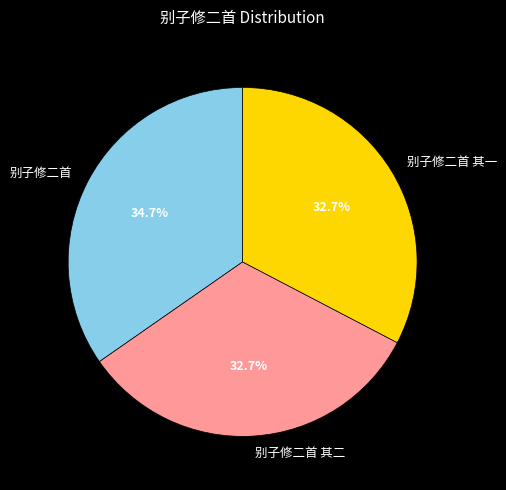

Is 别子修二首 其一 the majority of the pie?

No